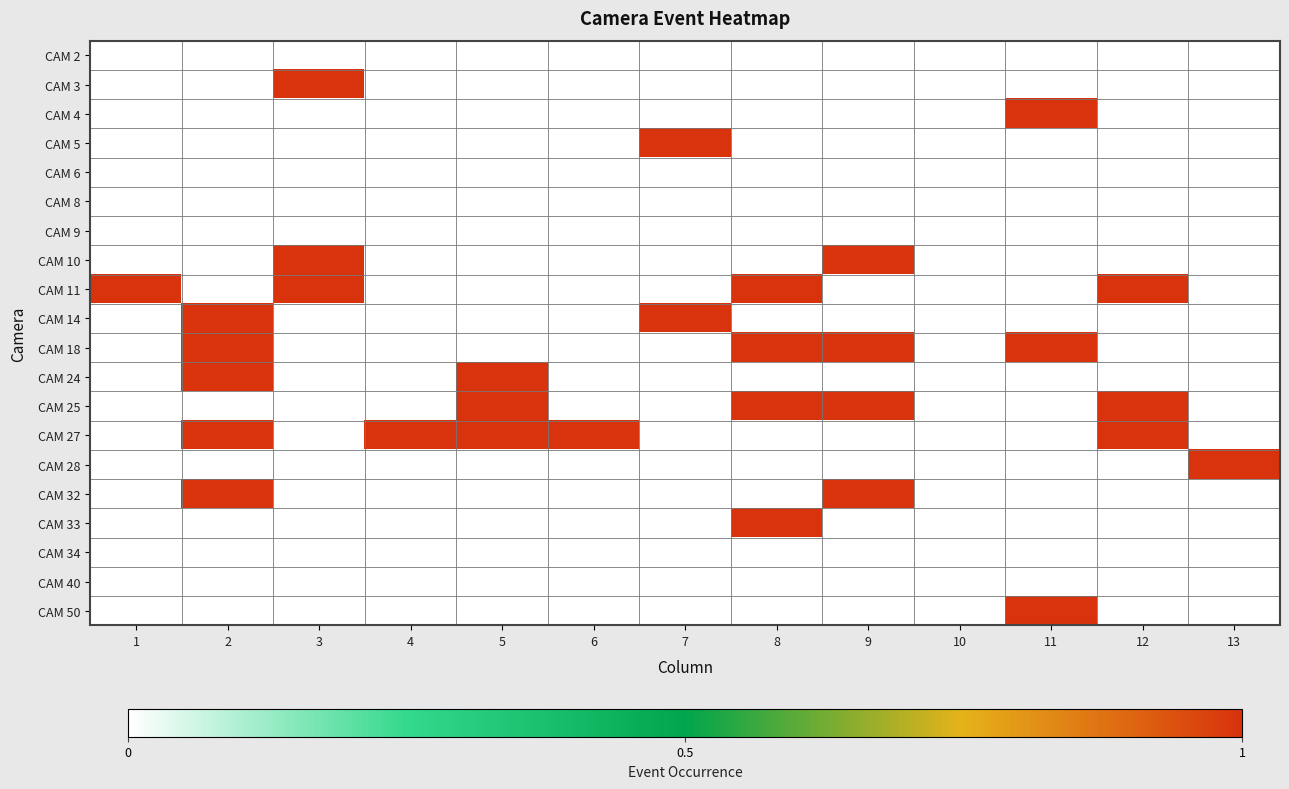

Which label corresponds to the smallest value in the chart?

1